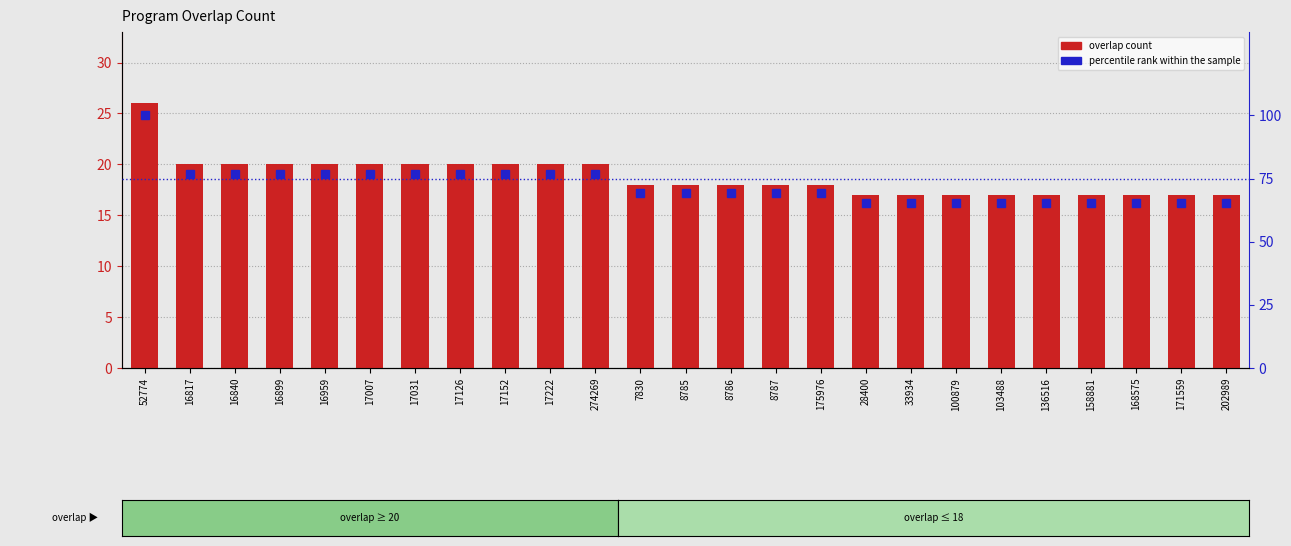

What is the approximate value of overlap count at 17222?

20.0